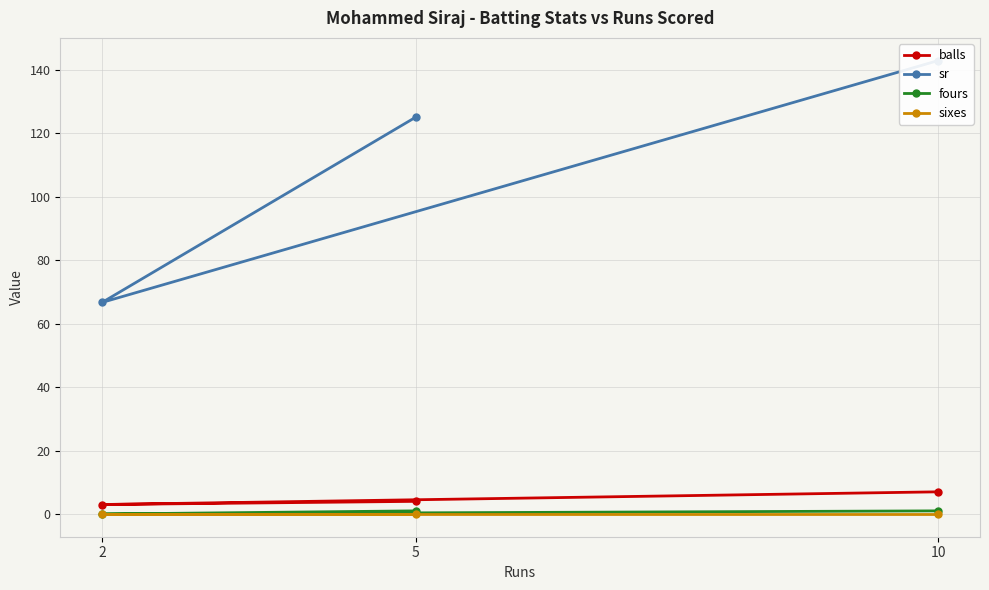

Does the chart have visible grid lines?

Yes